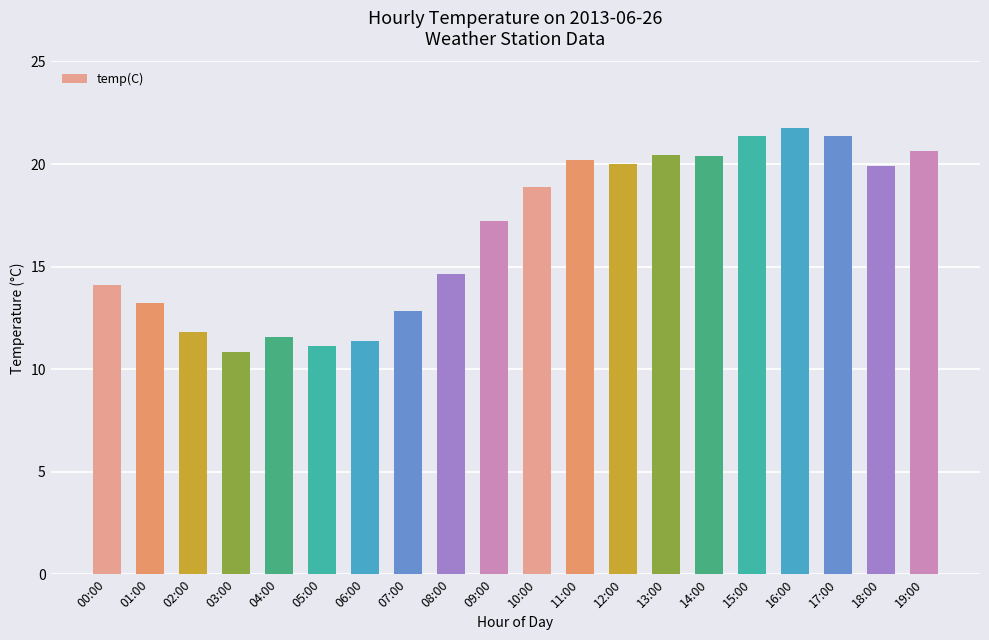

What is the difference between the values at 16:00 and 15:00?

0.4